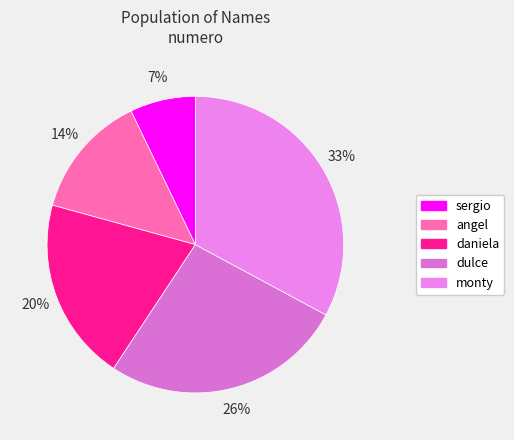

To the nearest percent, what is the difference between the daniela and sergio slice percentages?

13%